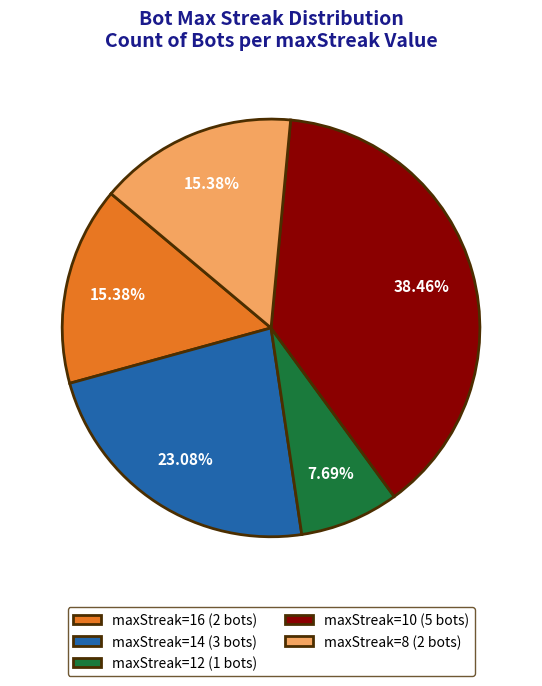

What is the ratio of the value at maxStreak=10 (5 bots) to the value at maxStreak=16 (2 bots)?

2.5